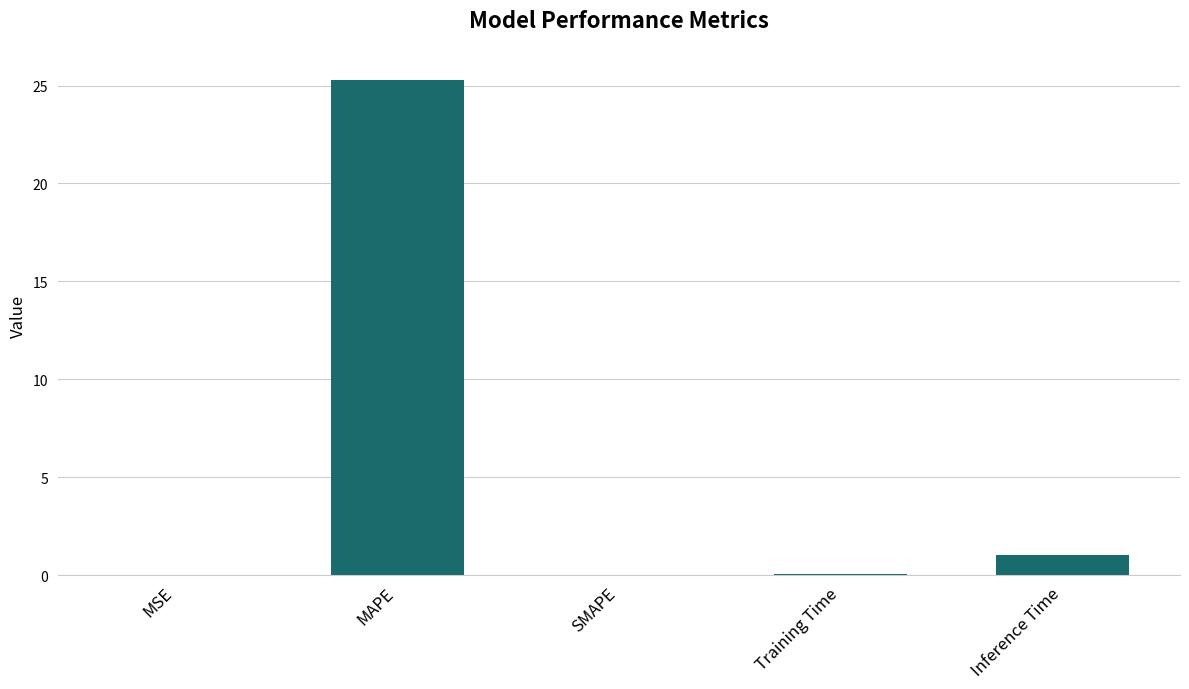

True or false: the data shows 34.7 at MAPE.

False